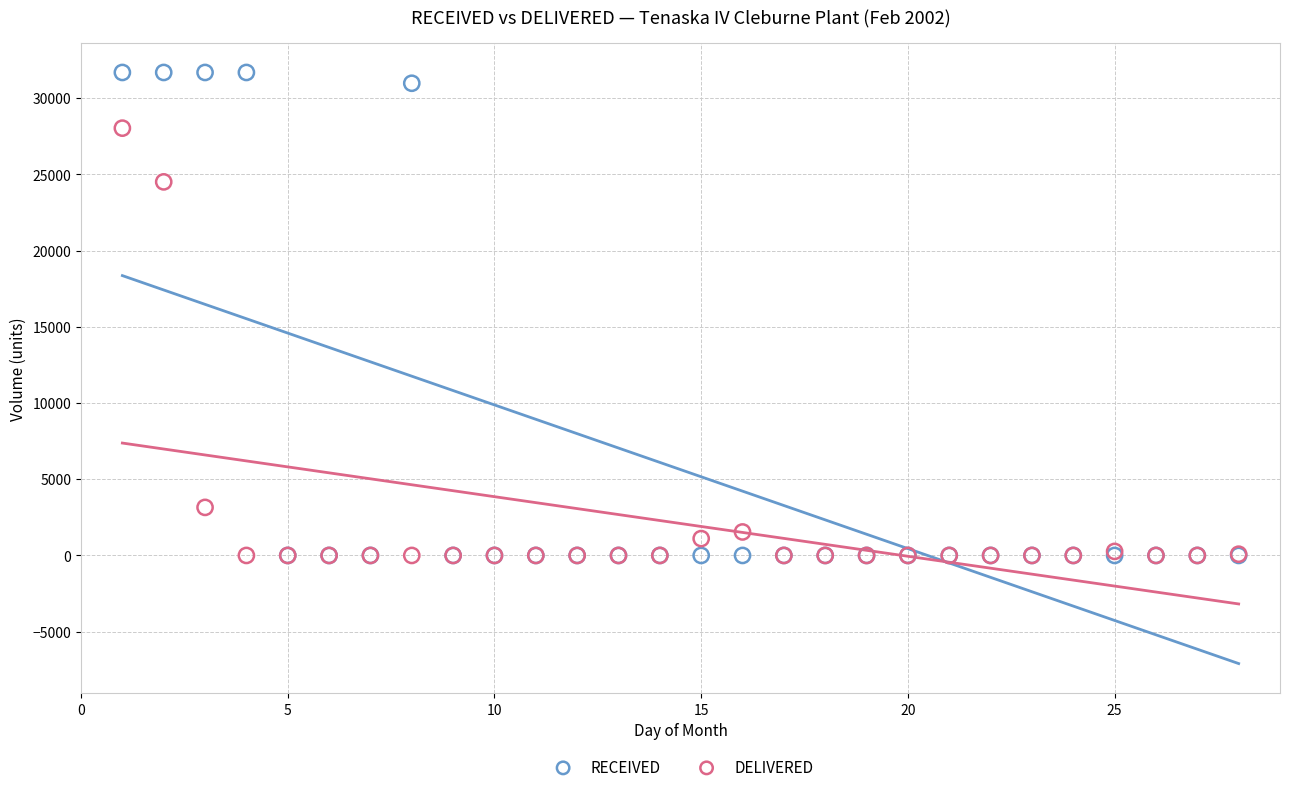

In the RECEIVED series, what Y value is closest to 15840?

30972.0